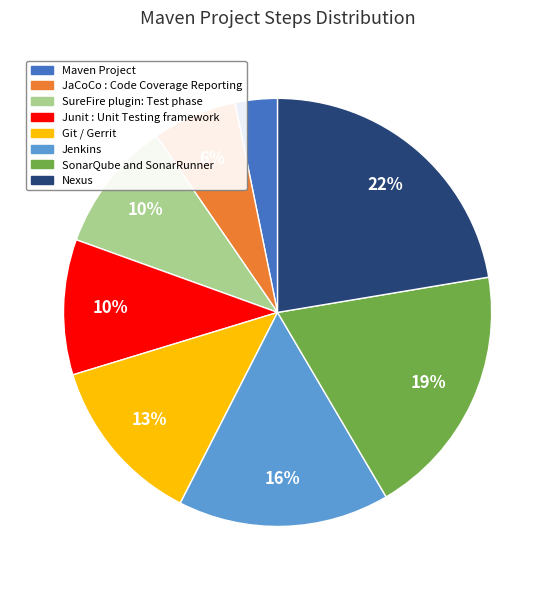

Does SureFire plugin: Test phase represent more than half of the total?

No